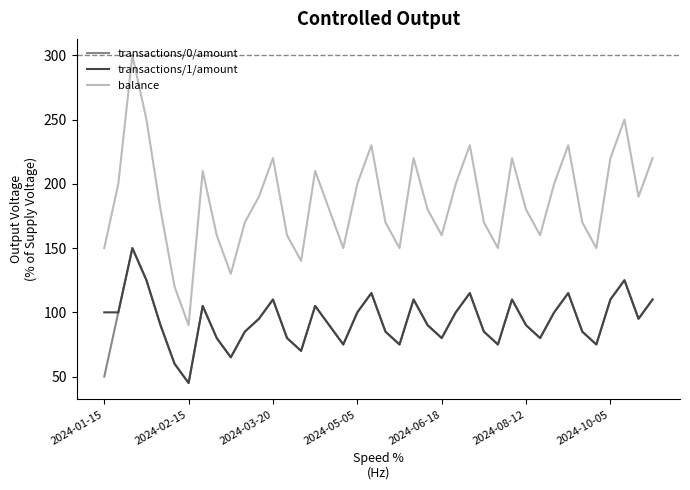

Which series has the largest total across all categories?

balance